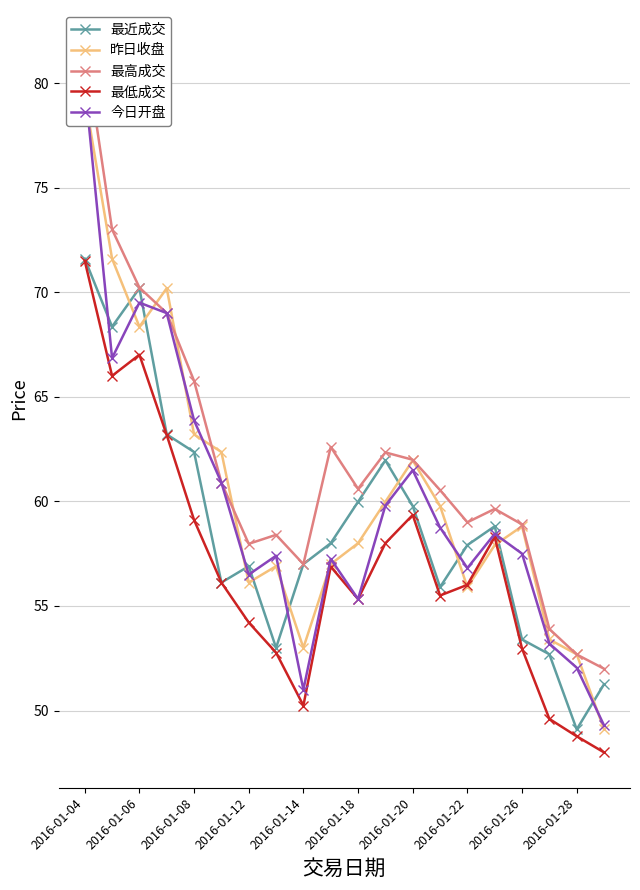

How many interior local peaks does the 最低成交 series have?

4